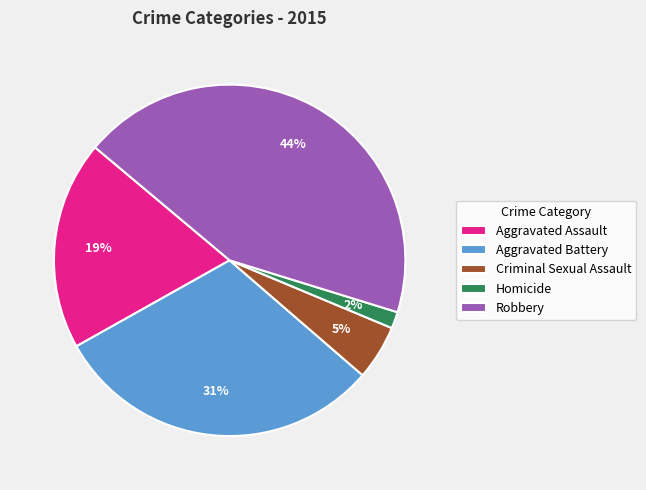

To the nearest percent, what is the difference between the largest and smallest slice percentages?

42%